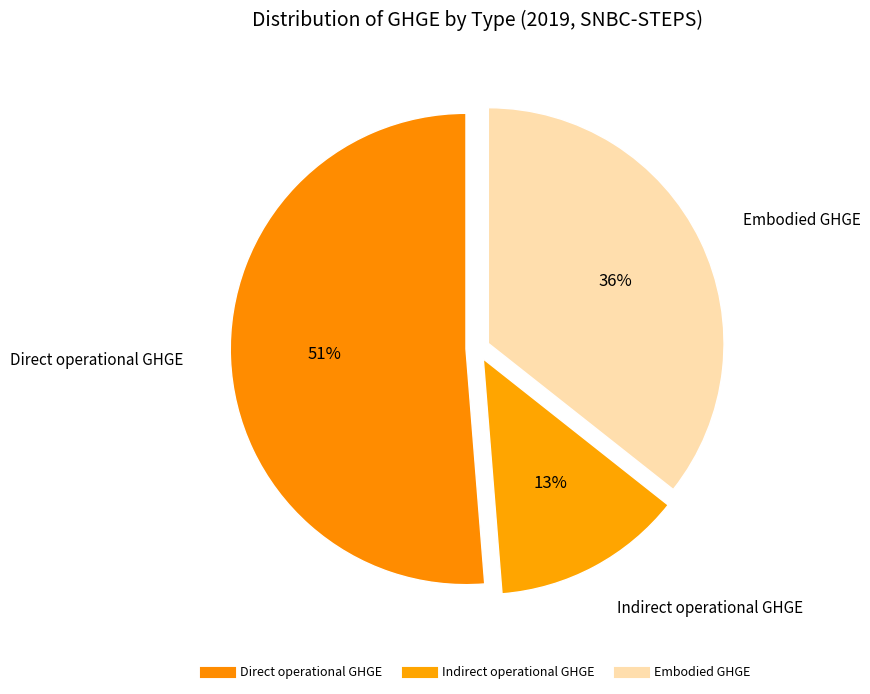

Count the number of slices in the pie.

3